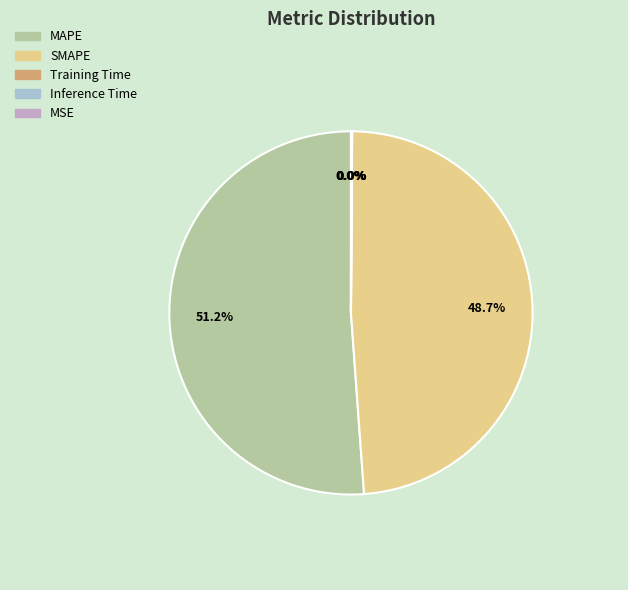

Does MAPE account for over 50% of the chart?

Yes